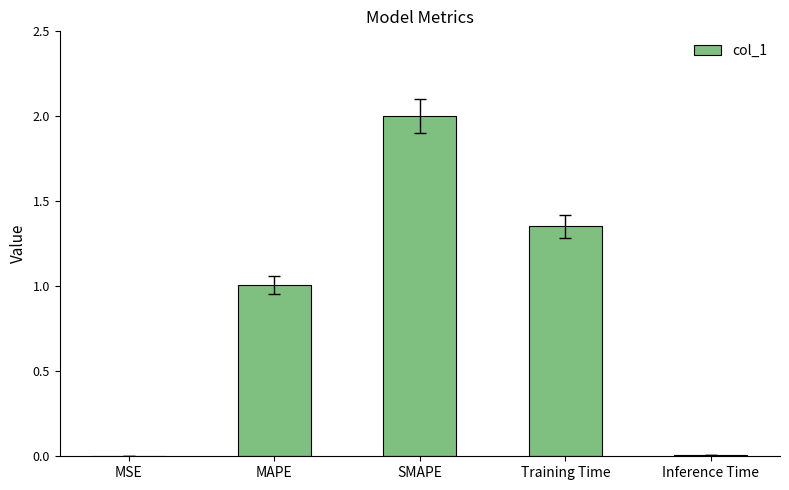

What is the sum of all values?

4.4